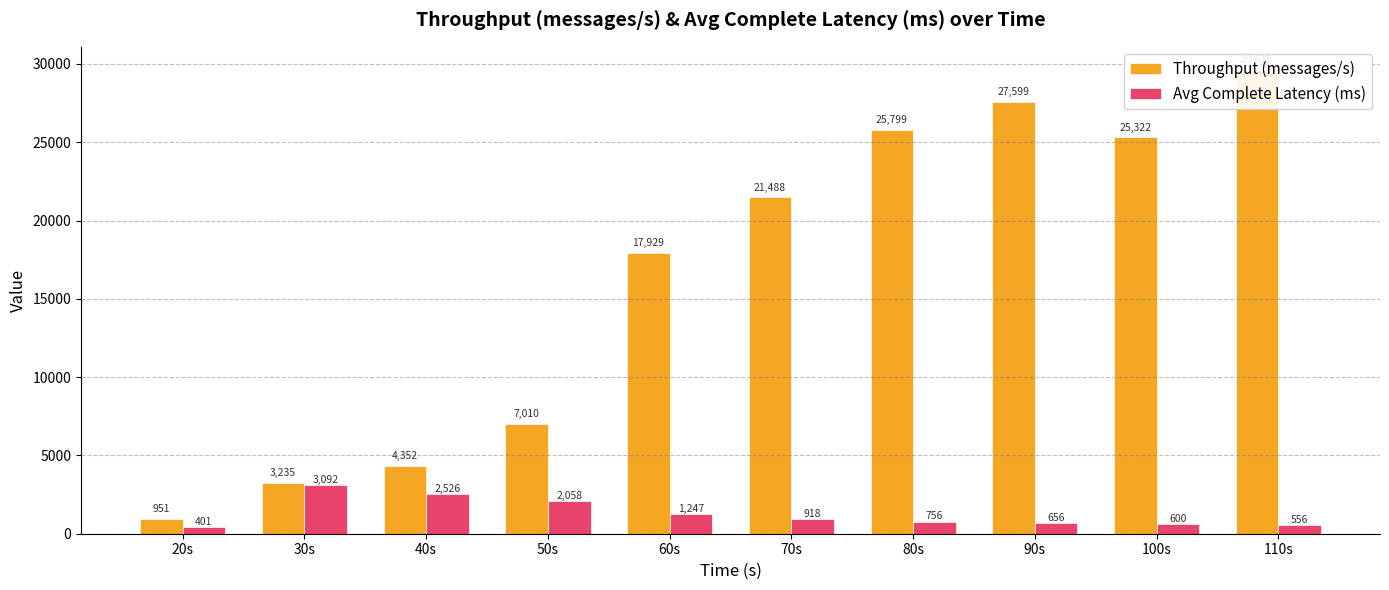

Which label corresponds to the smallest value in the chart?

20s